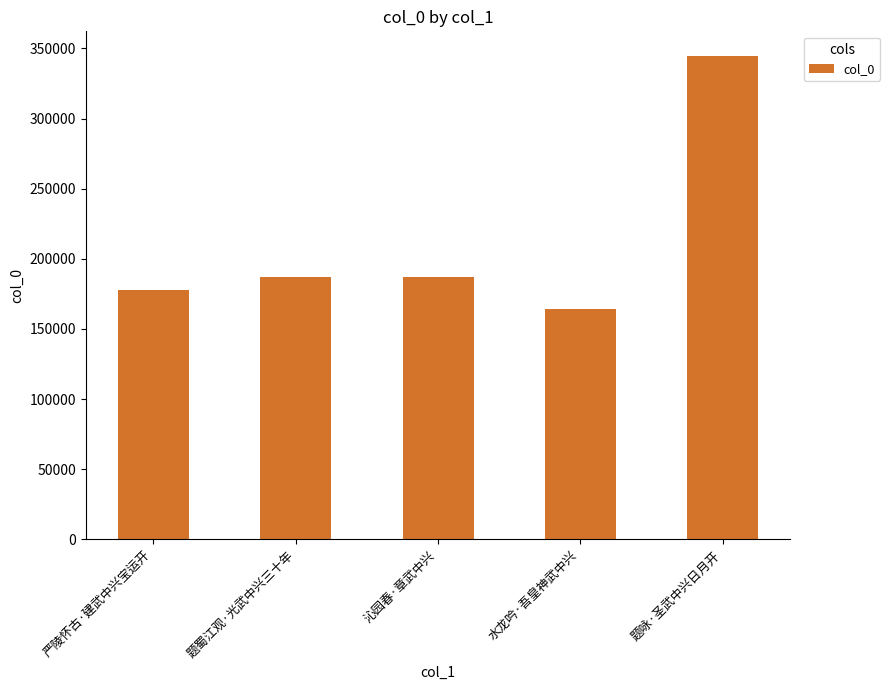

What position from the left is 题咏·圣武中兴日月开?

5